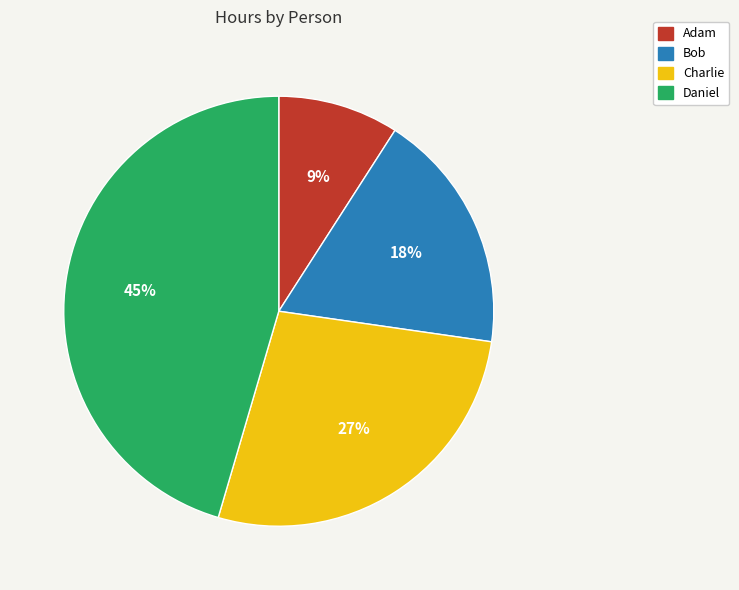

Does Adam account for over 50% of the chart?

No